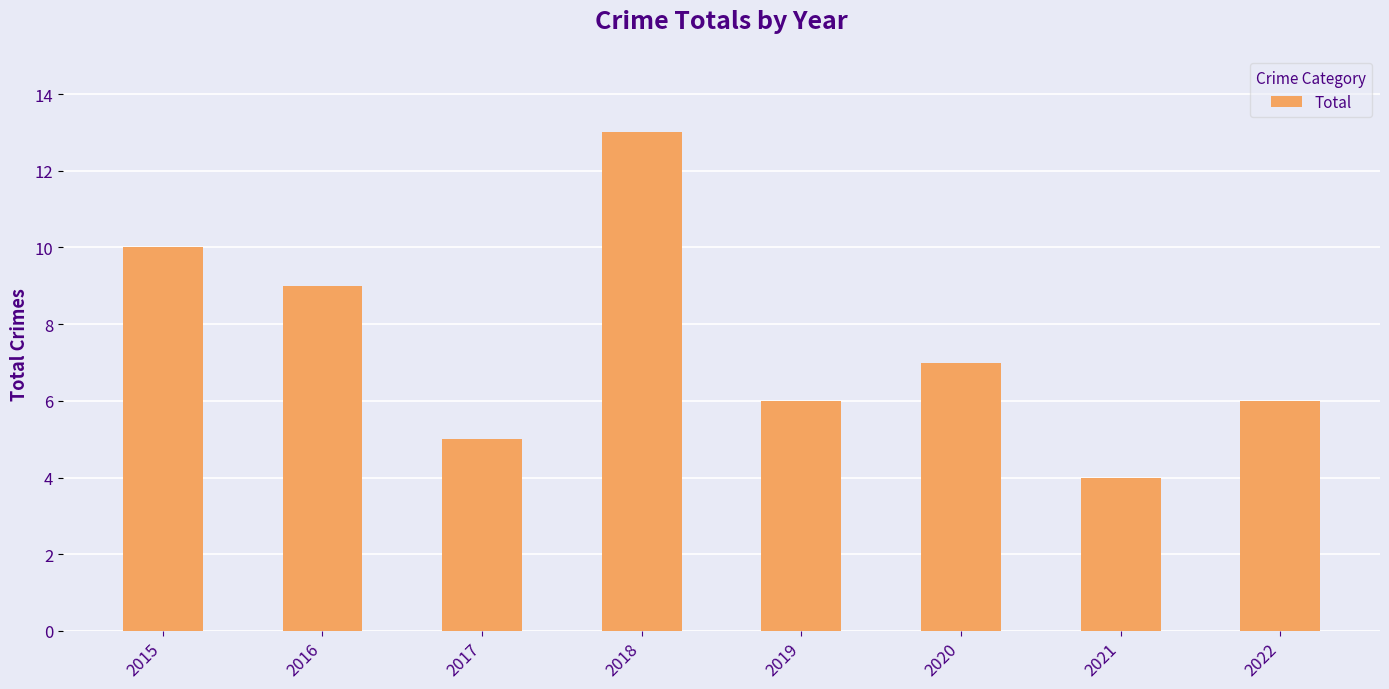

What is the difference between the second highest and minimum values?

6